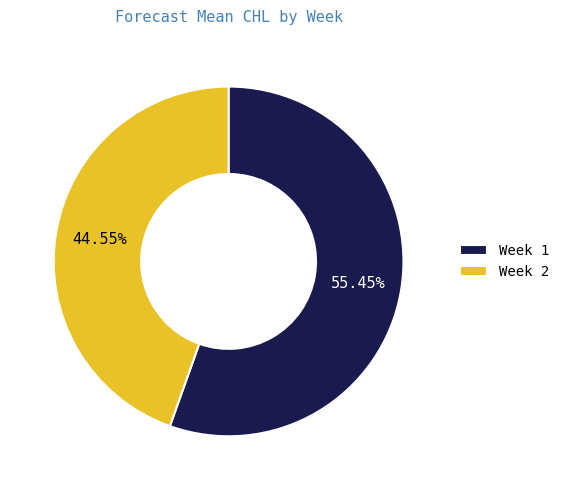

Does any single category account for the majority?

Yes